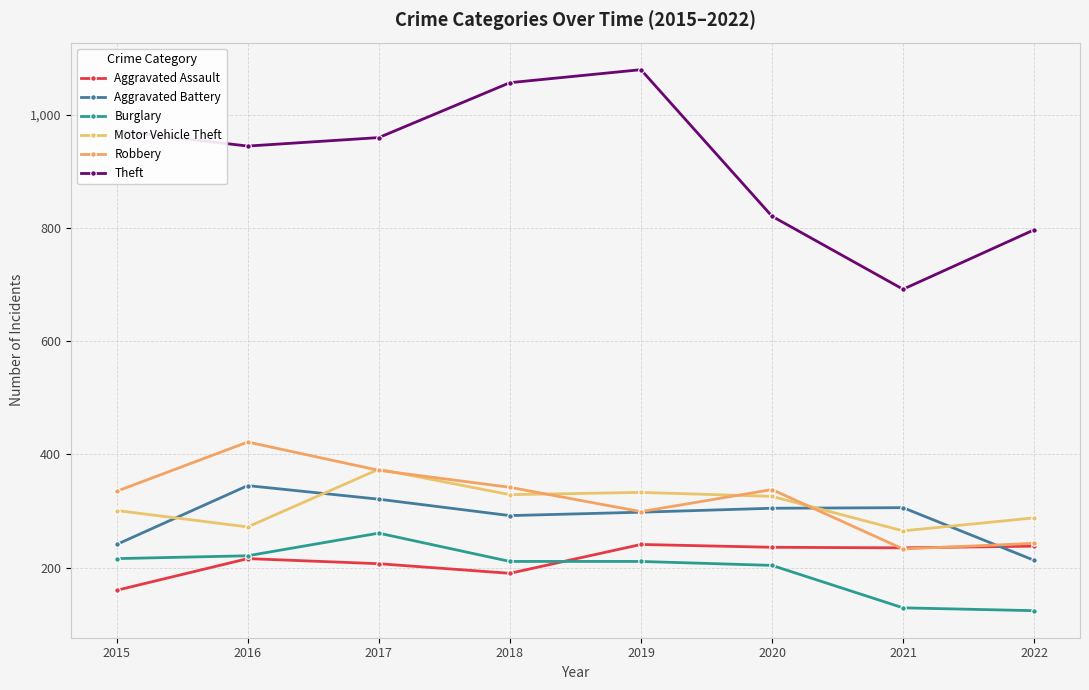

How many lines are shown in the chart?

6